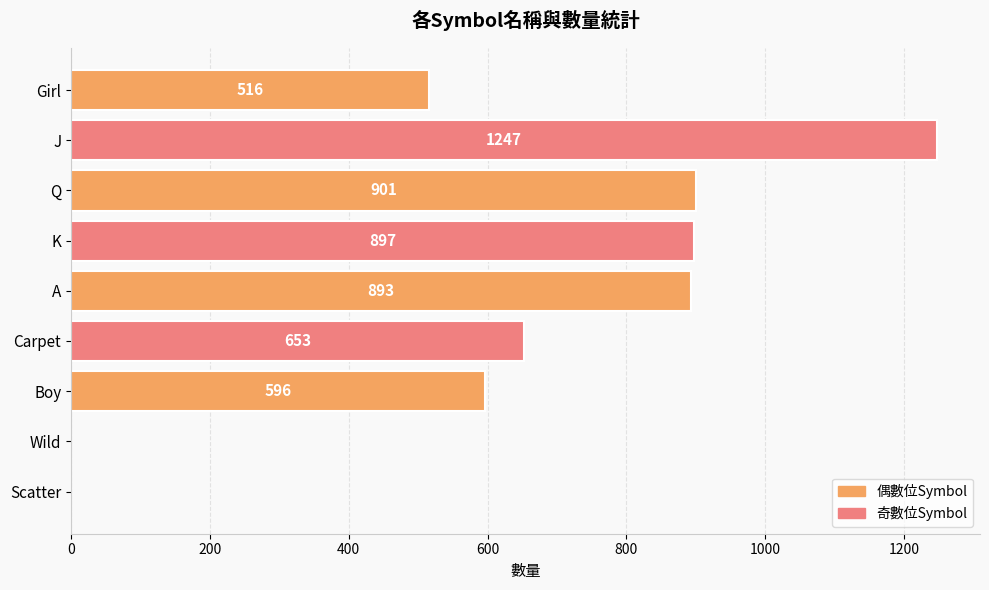

Reading top to bottom, extract all data points from this chart.

Girl=516	J=1247	Q=901	K=897	A=893	Carpet=653	Boy=596	Wild=0	Scatter=0